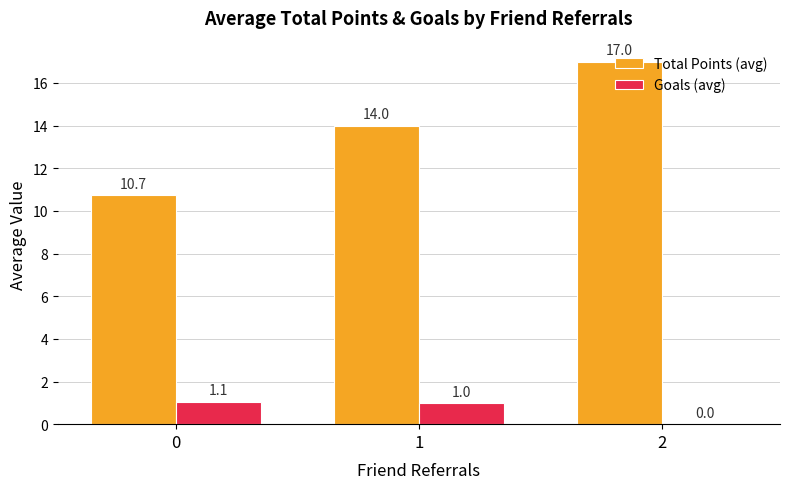

What is the maximum value for Goals (avg)?

1.1